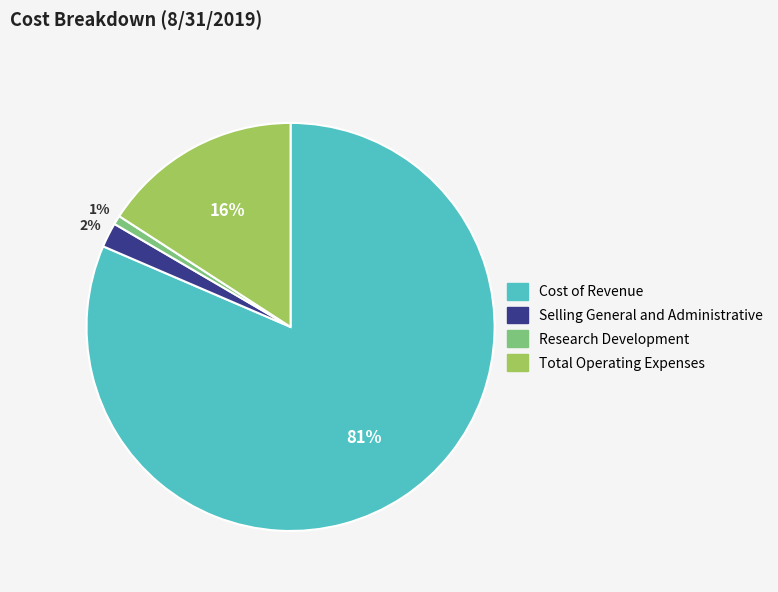

What percentage is the Selling General and Administrative slice, to the nearest percent?

2%